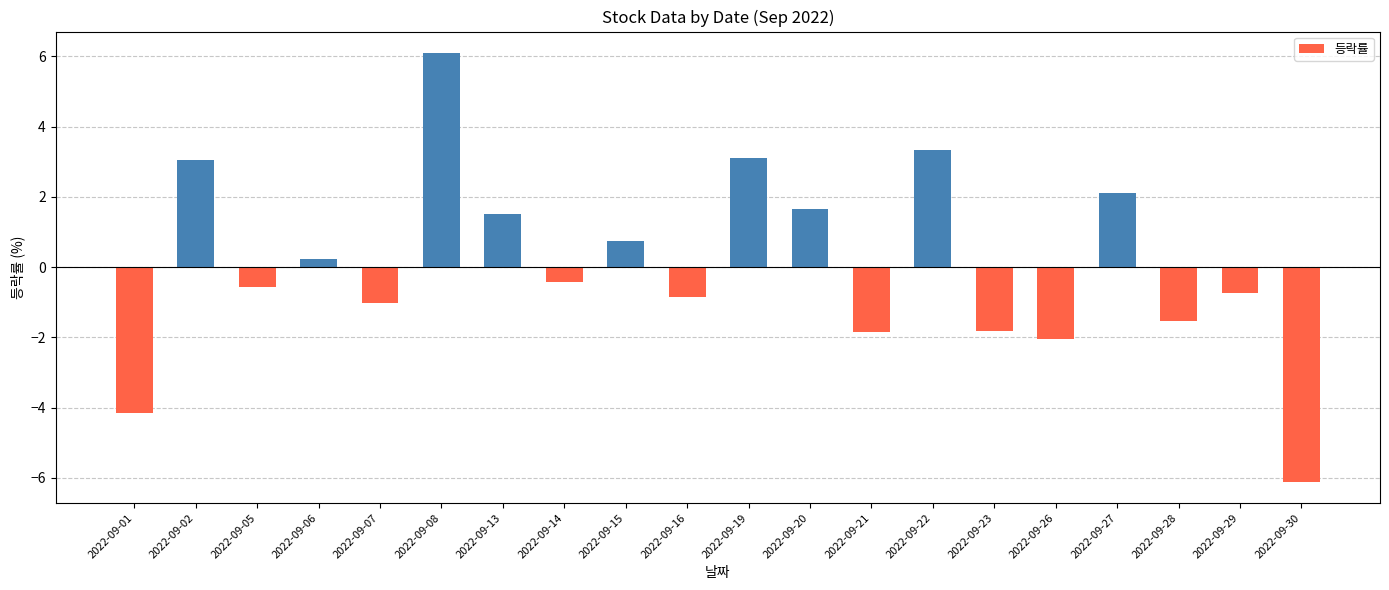

What is the change in value from 2022-09-01 to 2022-09-19?

+7.3